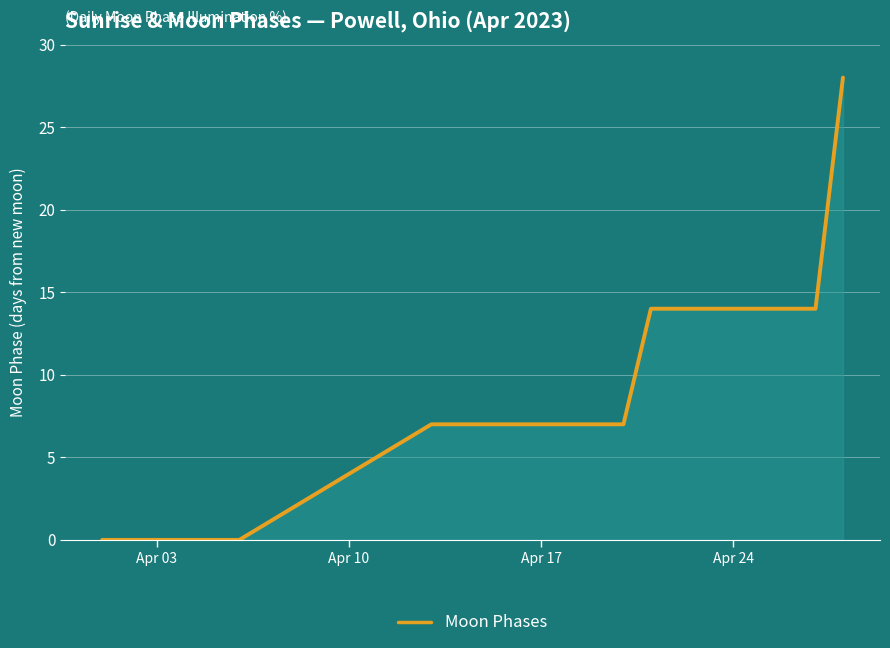

What is the greatest value displayed?

28